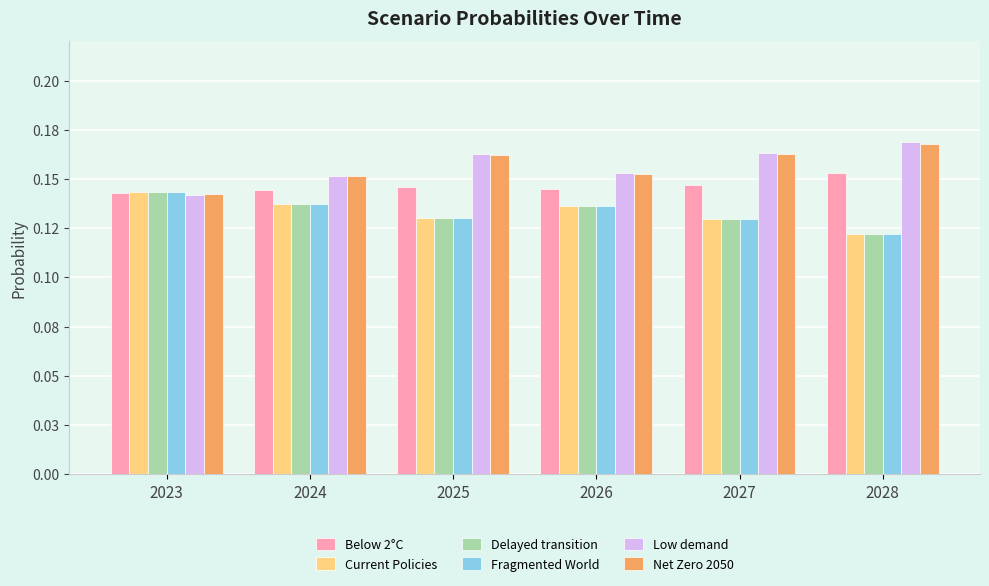

What is the value of the Net Zero 2050 bar at the 1st from the left?

0.1